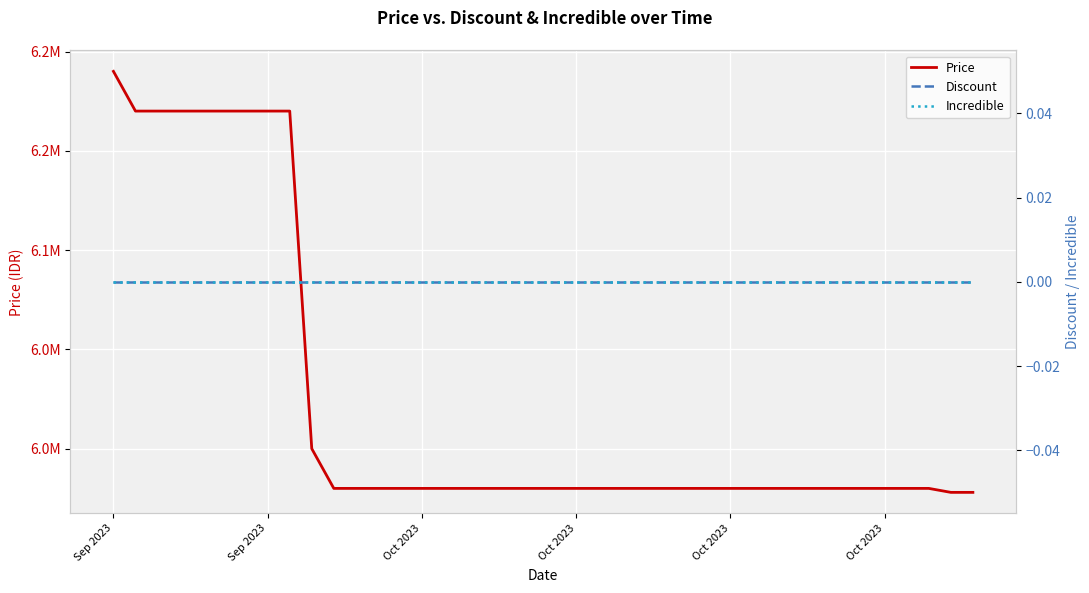

Reading left to right, what are all the values shown in this chart?

Price: 6190000	6170000	6170000	6170000	6170000	6170000	6170000	6170000	6170000	6000000	5980000	5980000	5980000	5980000	5980000	5980000	5980000	5980000	5980000	5980000	5980000	5980000	5980000	5980000	5980000	5980000	5980000	5980000	5980000	5980000	5980000	5980000	5980000	5980000	5980000	5980000	5980000	5980000	5978000	5978000
Discount: 0	0	0	0	0	0	0	0	0	0	0	0	0	0	0	0	0	0	0	0	0	0	0	0	0	0	0	0	0	0	0	0	0	0	0	0	0	0	0	0
Incredible: 0	0	0	0	0	0	0	0	0	0	0	0	0	0	0	0	0	0	0	0	0	0	0	0	0	0	0	0	0	0	0	0	0	0	0	0	0	0	0	0